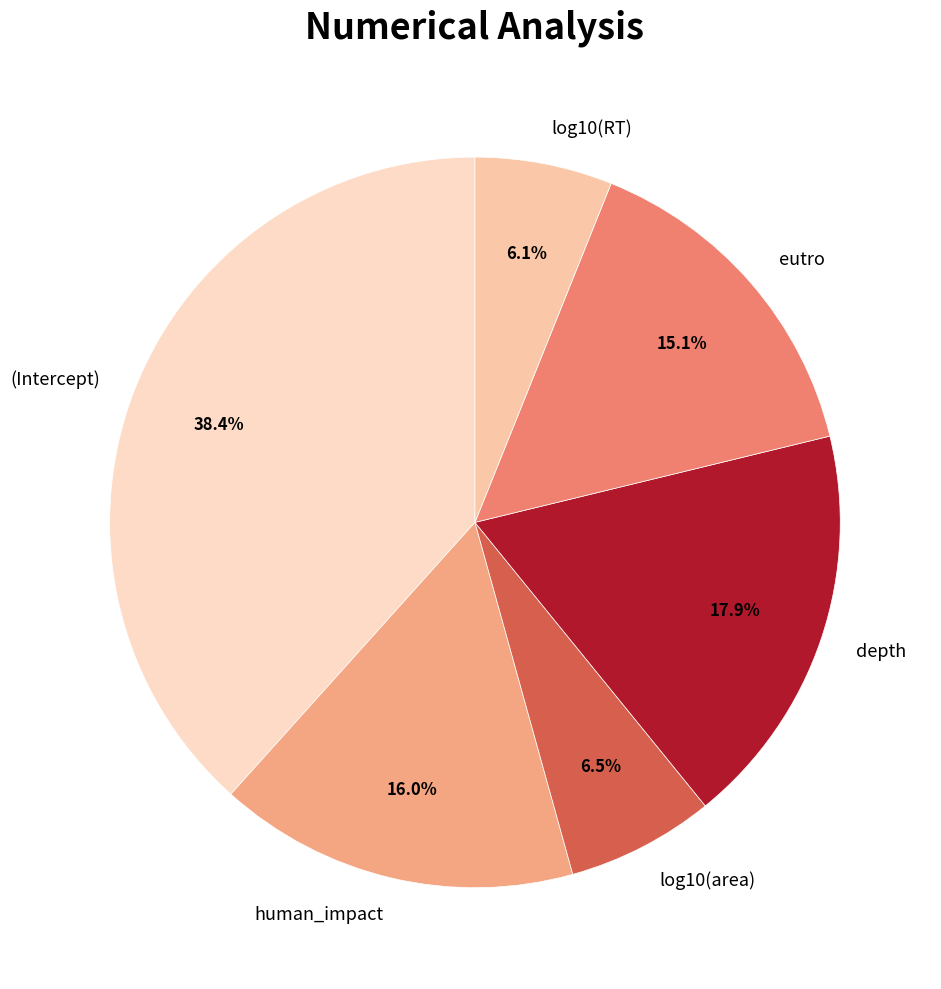

Is it true that (Intercept) is 38% of the pie?

True